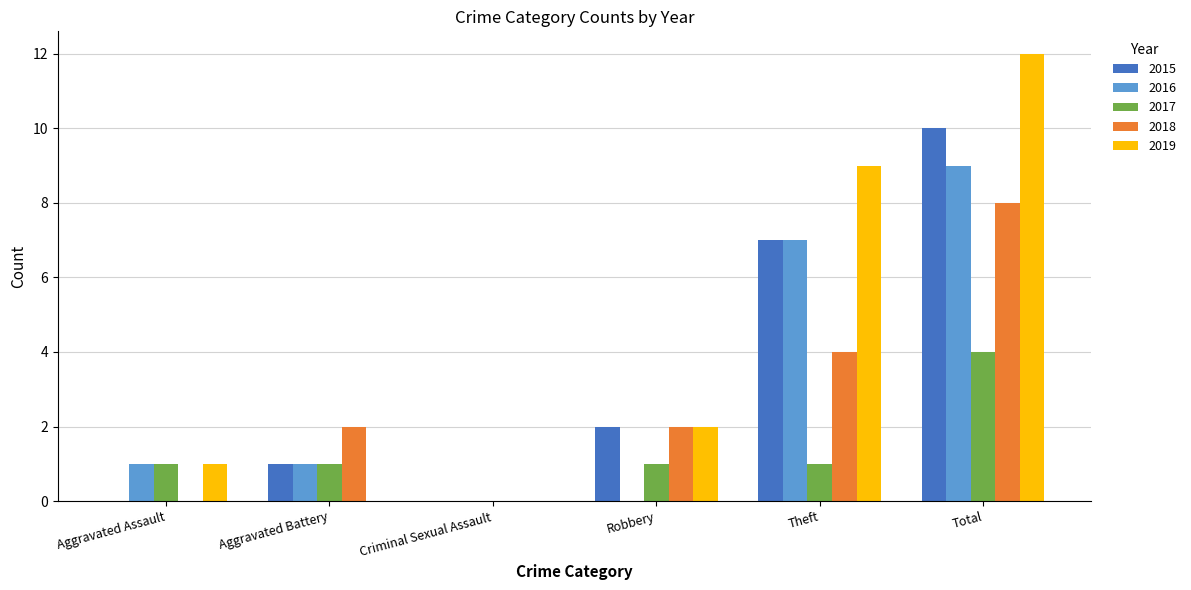

What is the sum of the 2016 values at Theft and Aggravated Assault?

8